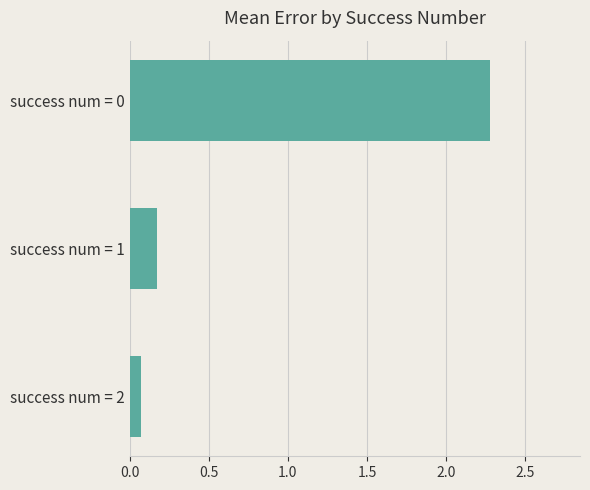

What is the sum of all values?

2.5